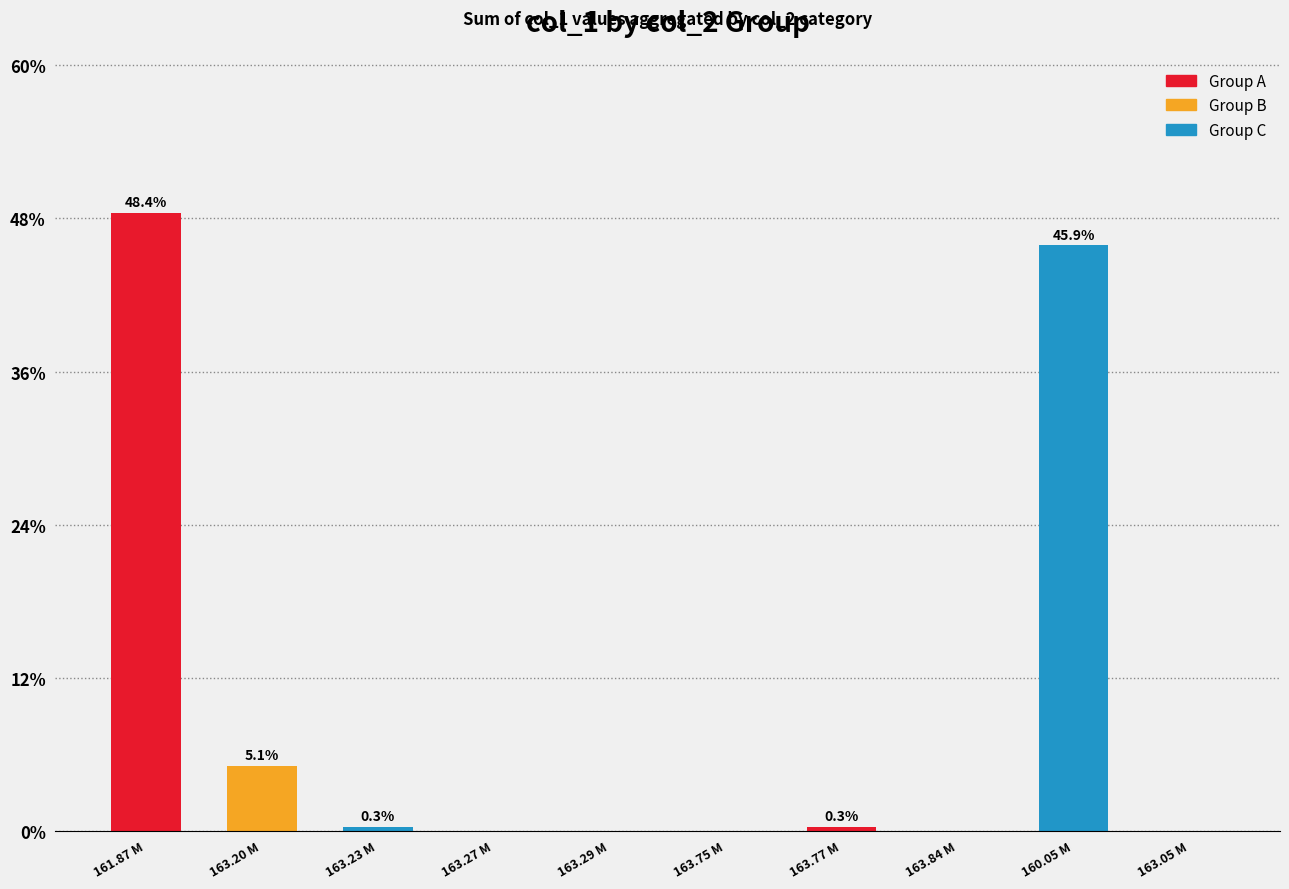

What is the maximum value shown in the chart?

48.4